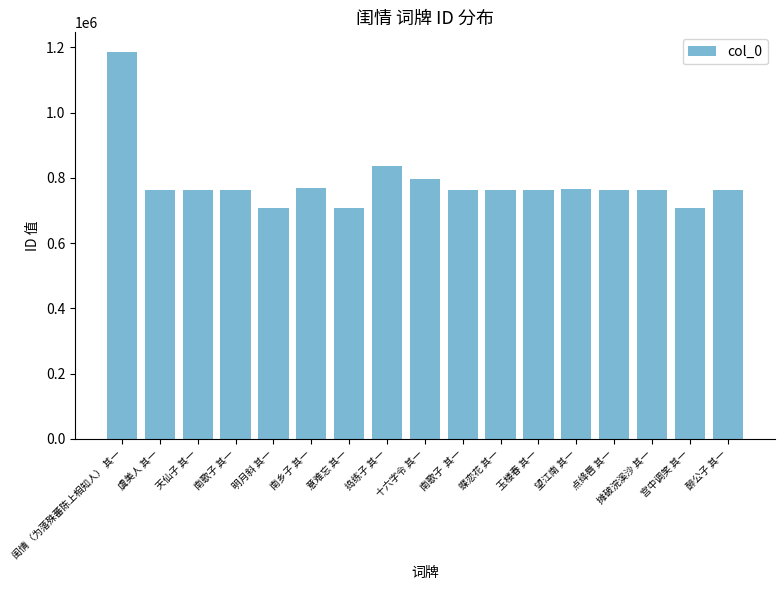

How many values are below 763003?

8